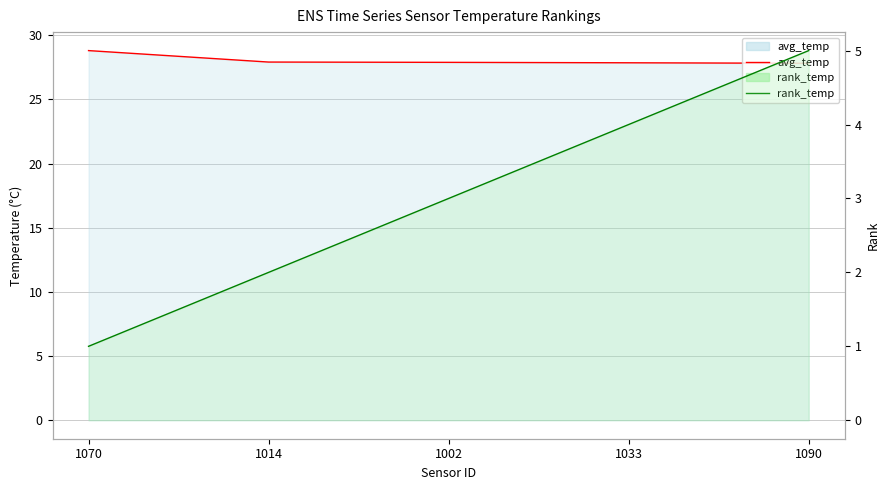

What is the sum of the avg_temp values at 1002 and 1014?

55.8